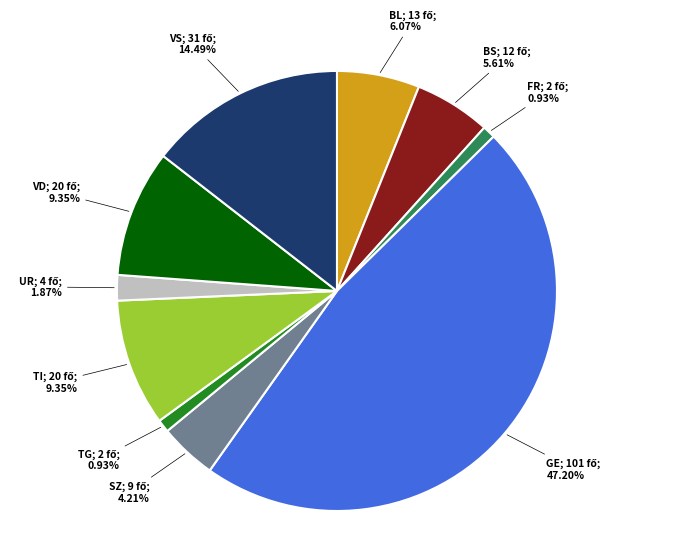

How many segments does this pie chart have?

10